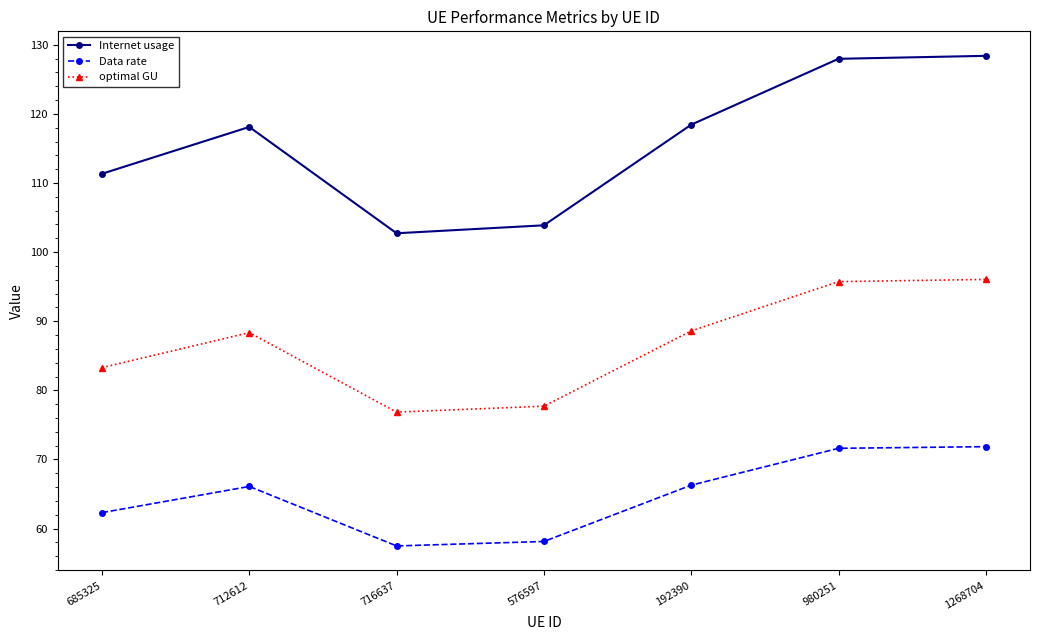

Read the Internet usage value at 716637.

102.7